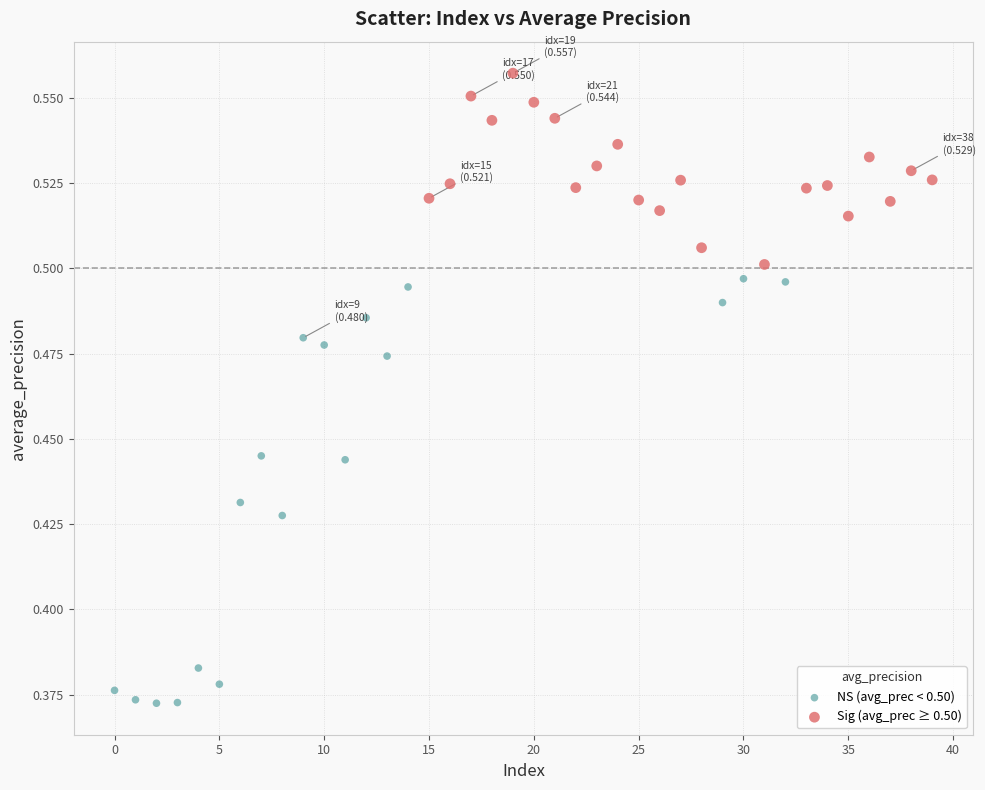

Which series reaches the minimum Y coordinate?

NS (avg_prec < 0.50)